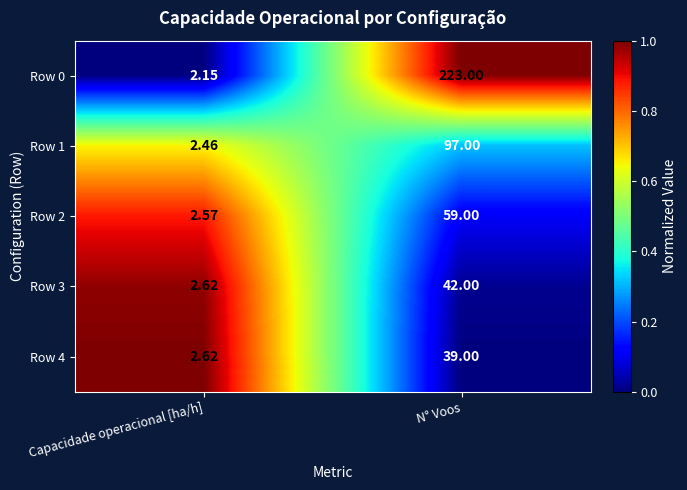

How many distinct data groups are displayed?

5